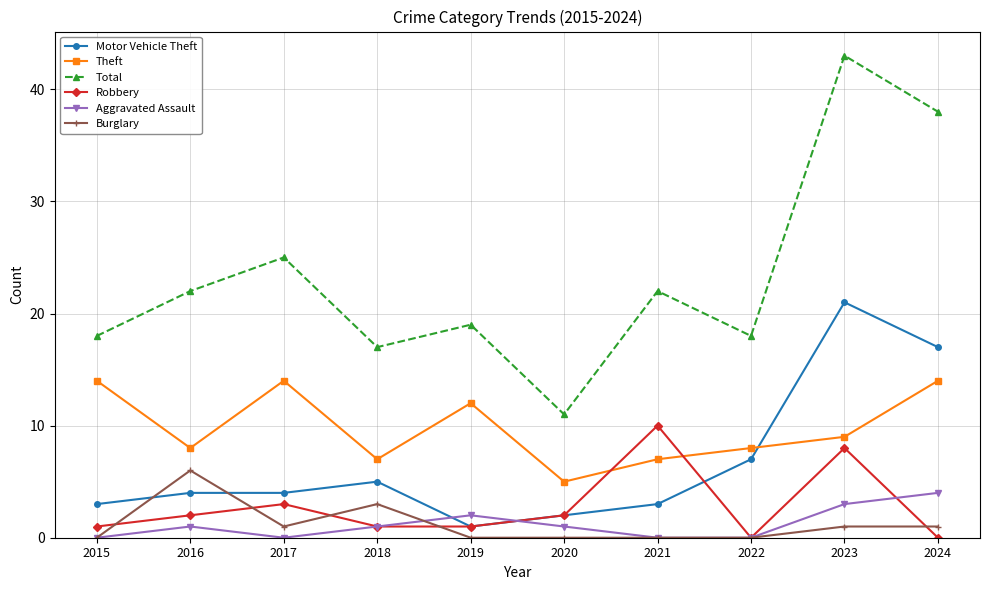

Reading left to right, extract all data points from this chart.

Motor Vehicle Theft: 3	4	4	5	1	2	3	7	21	17
Theft: 14	8	14	7	12	5	7	8	9	14
Total: 18	22	25	17	19	11	22	18	43	38
Robbery: 1	2	3	1	1	2	10	0	8	0
Aggravated Assault: 0	1	0	1	2	1	0	0	3	4
Burglary: 0	6	1	3	0	0	0	0	1	1